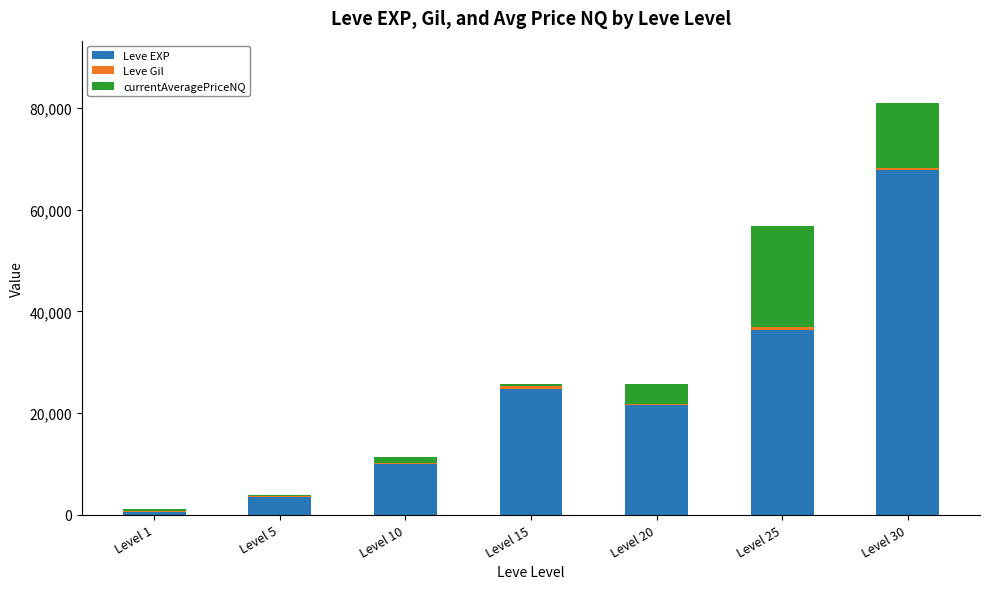

The Leve EXP series shows 44524 at Level 15. True or false?

False